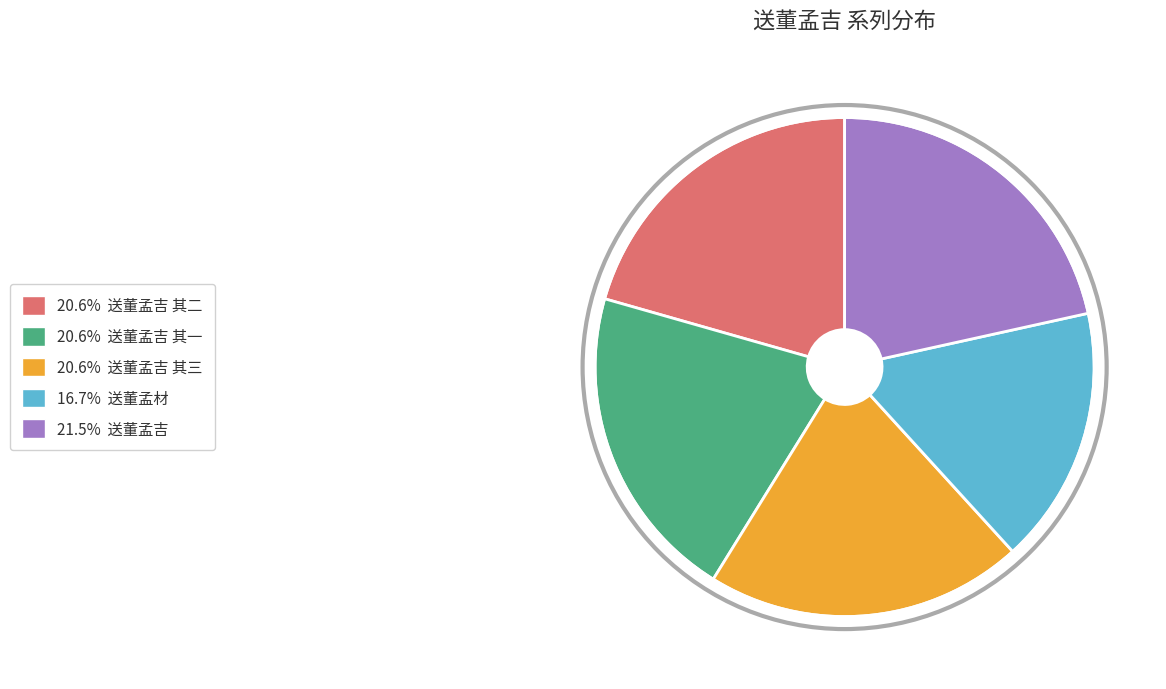

Does any single category account for the majority?

No